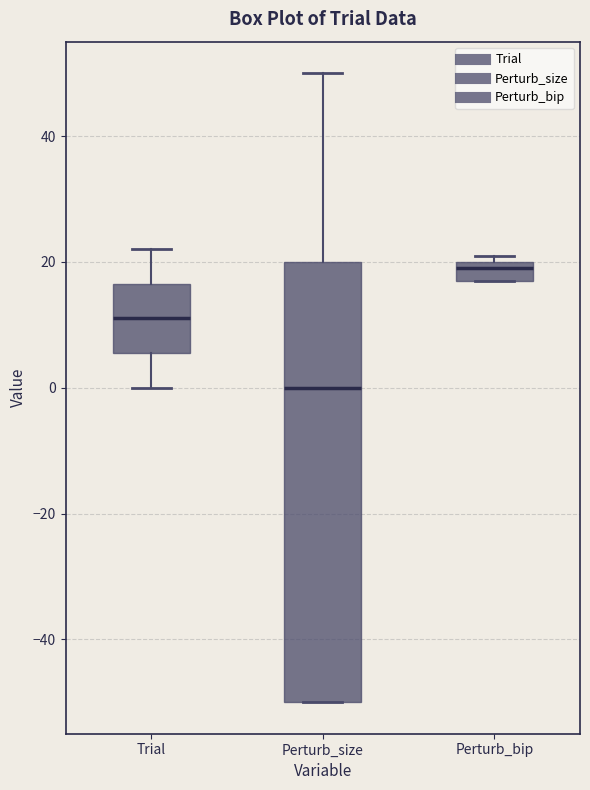

Where is the lower edge of the box for Perturb_bip on the y-axis? The values are not printed on the chart, so give them approximately, as read against the axis.

18